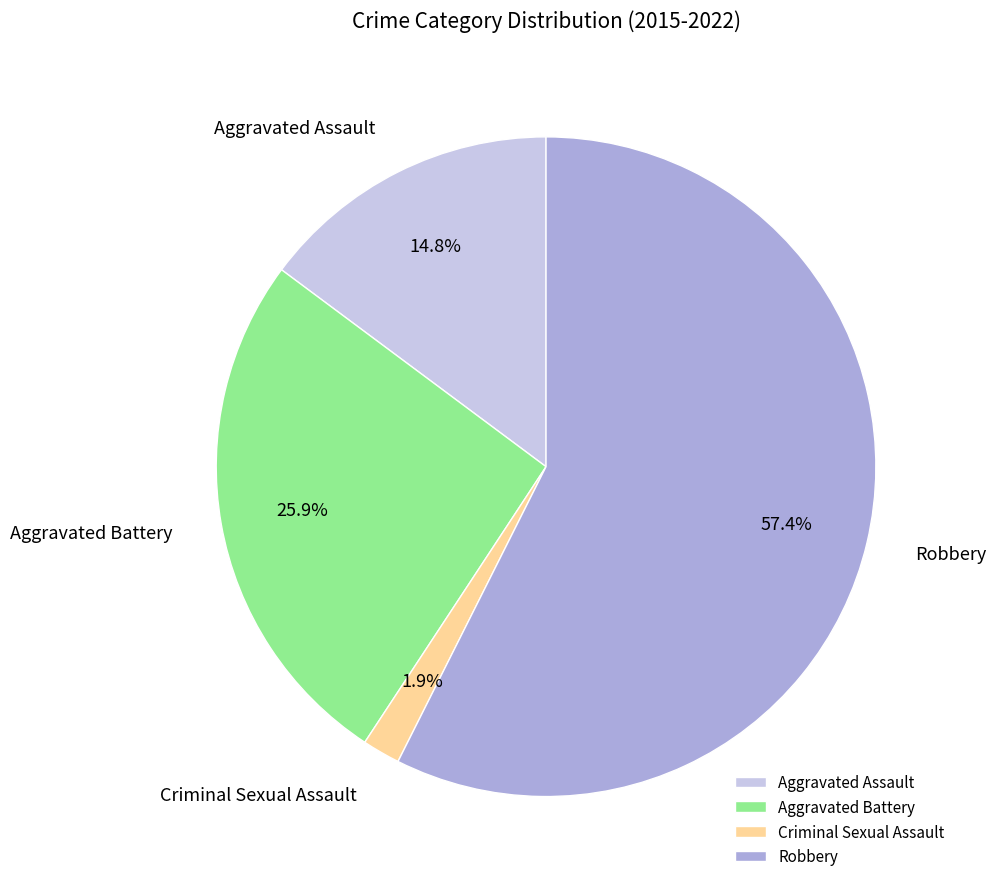

The Robbery slice represents 57% of the pie. True or false?

True